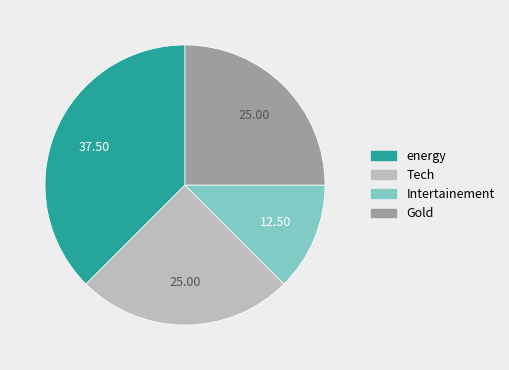

How many segments does this pie chart have?

4